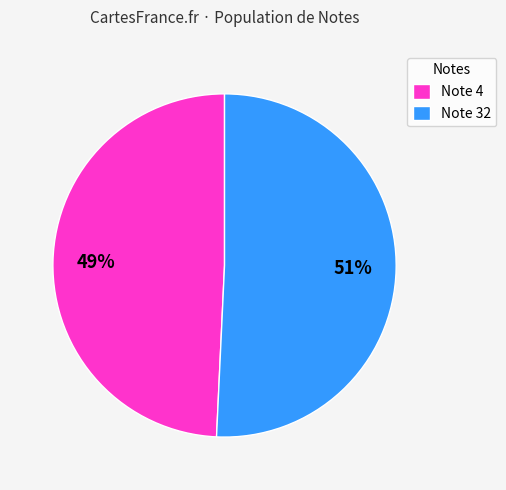

What is the largest slice in the pie chart?

Note 32